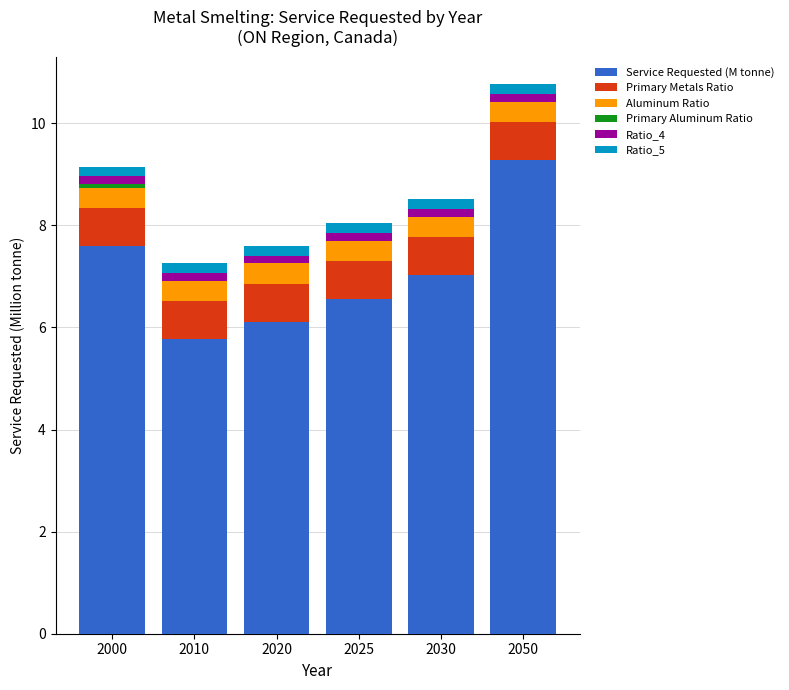

Where does the Service Requested (M tonne) series first go above 7?

2000